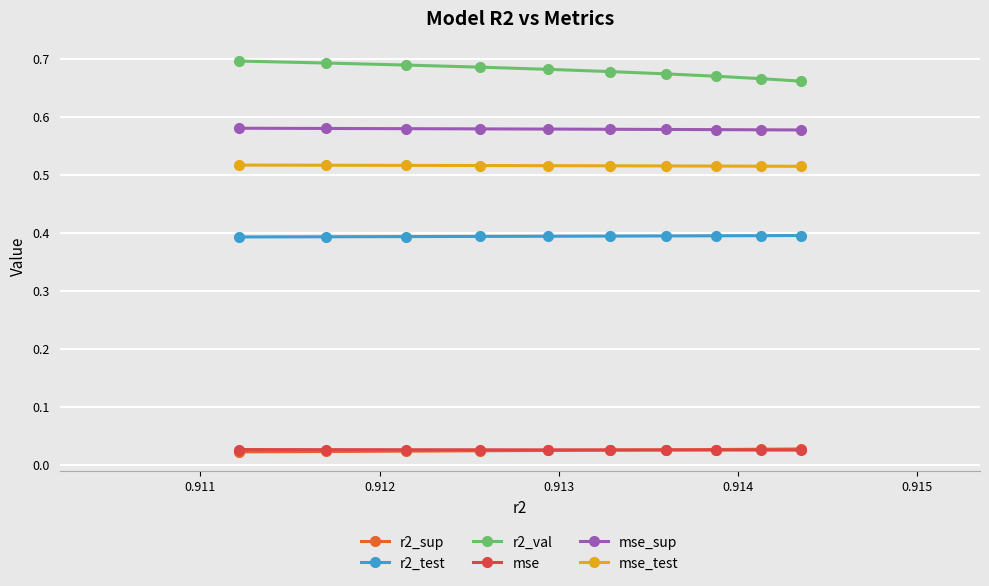

True or false: r2_sup and r2_test intersect in this chart.

False